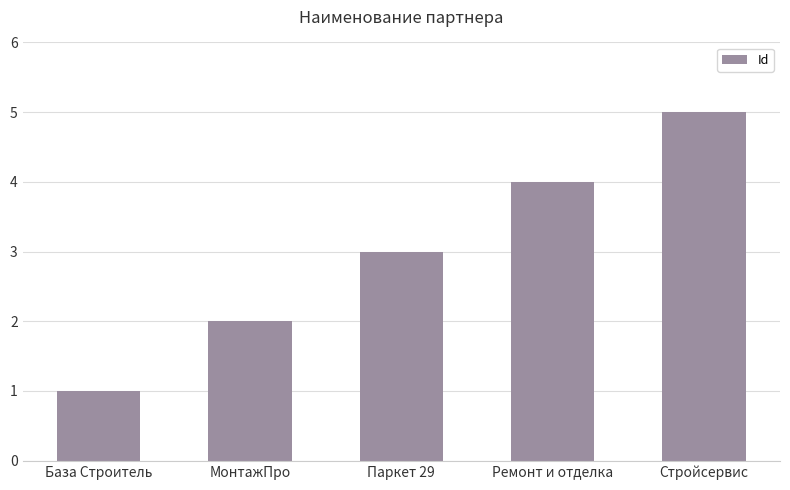

What is the label of the 4th bar from the left?

Ремонт и отделка